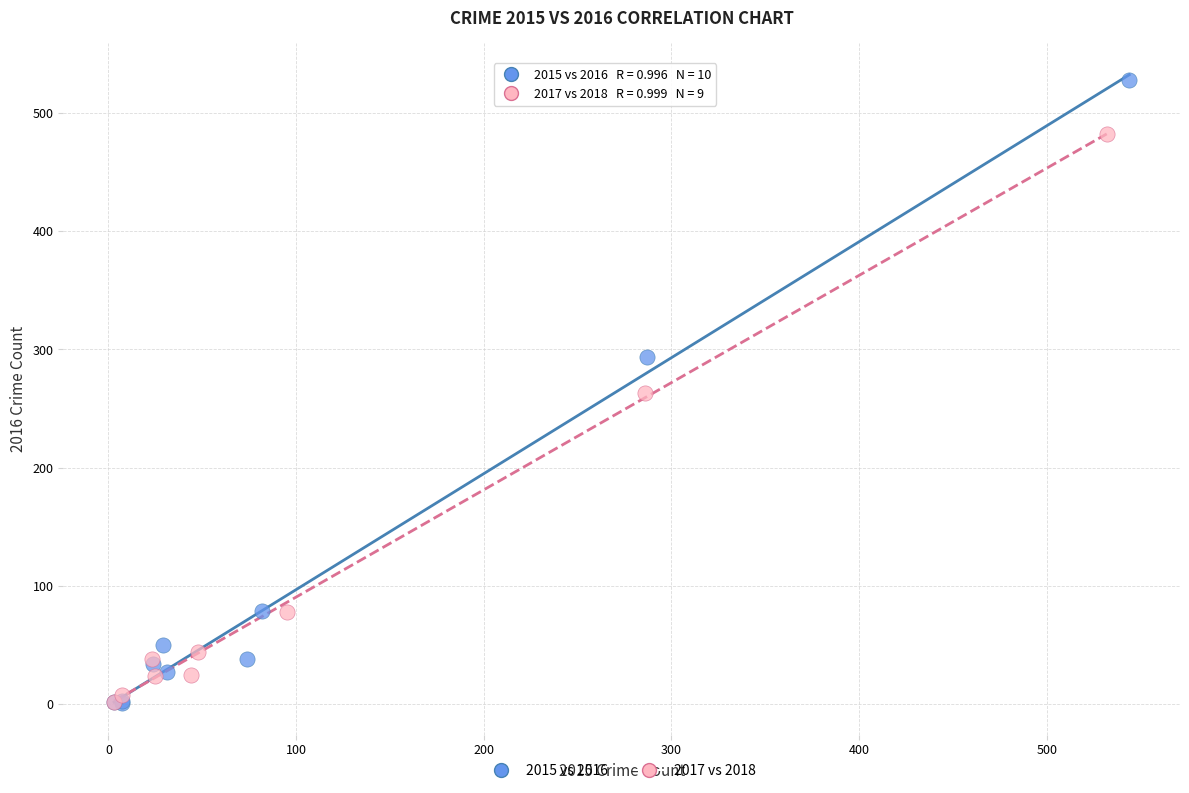

Which series contains the highest Y value?

2015 vs 2016